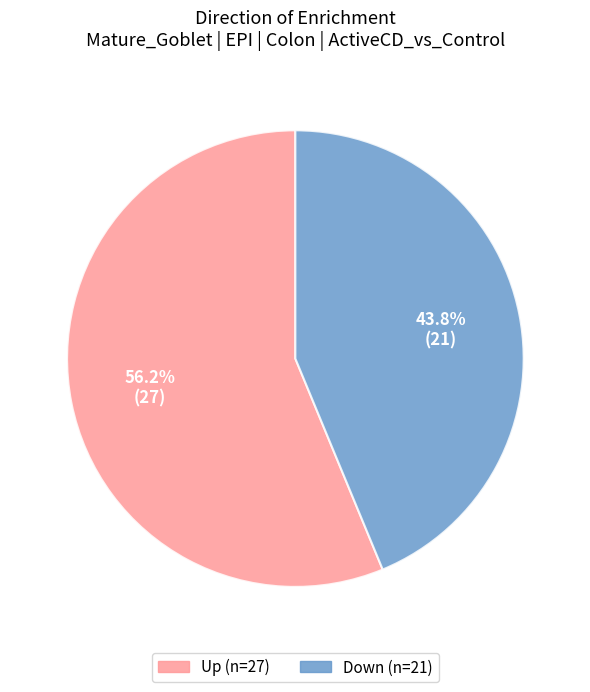

Rank the categories by value from lowest to highest.

Down, Up